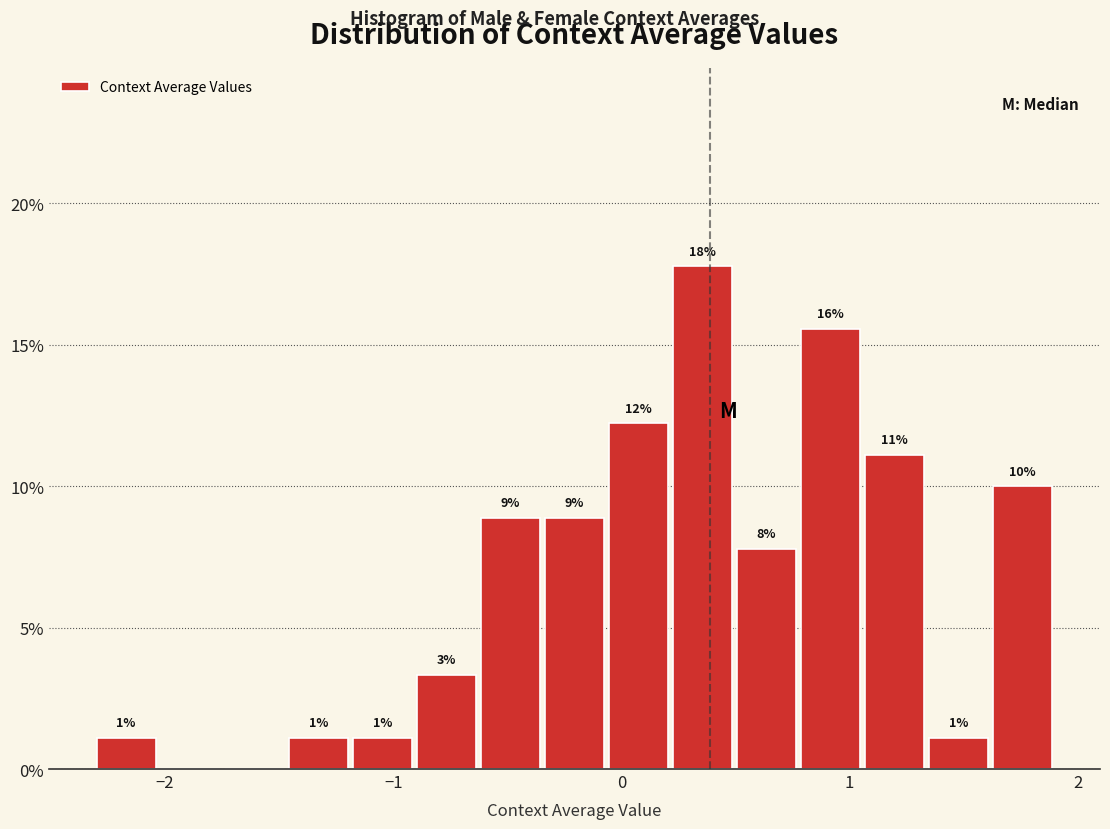

Around what value on the x-axis is the tallest bar? Give the approximate position of its centre, as read against the axis.

0.4